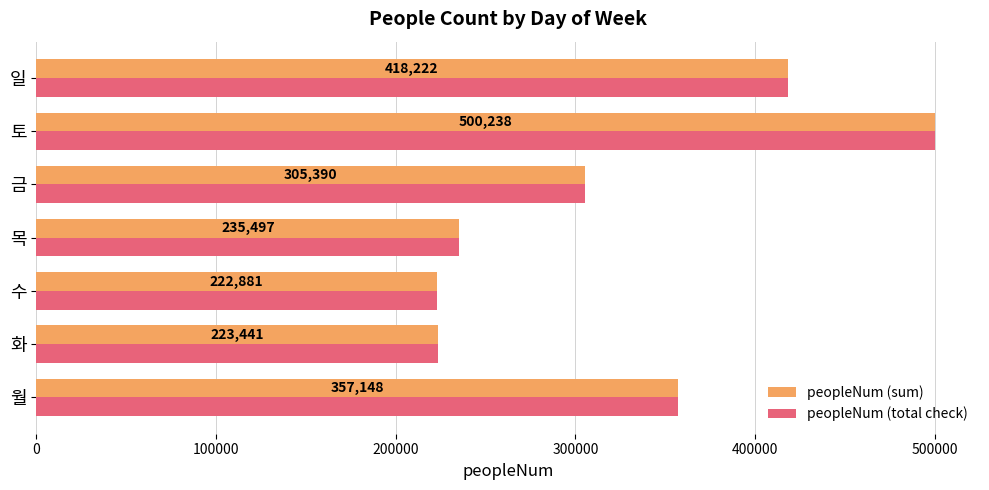

What are all the series names shown in the legend?

peopleNum (sum), peopleNum (total check)